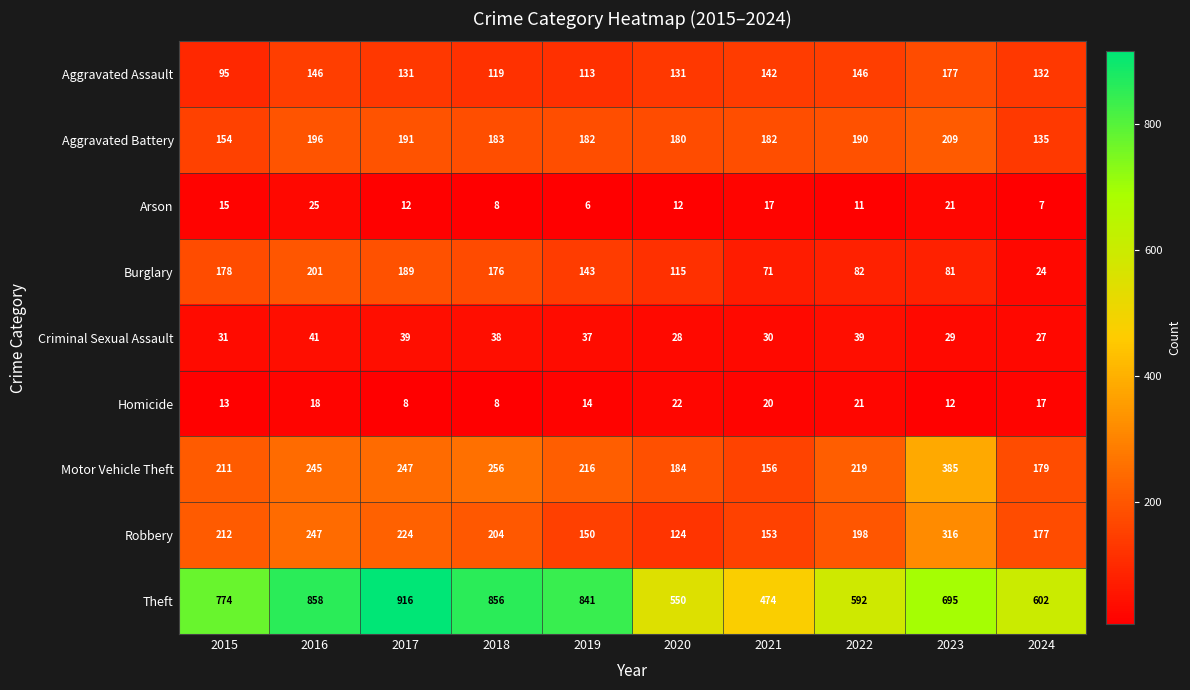

Which label corresponds to the smallest value in the chart?

2019